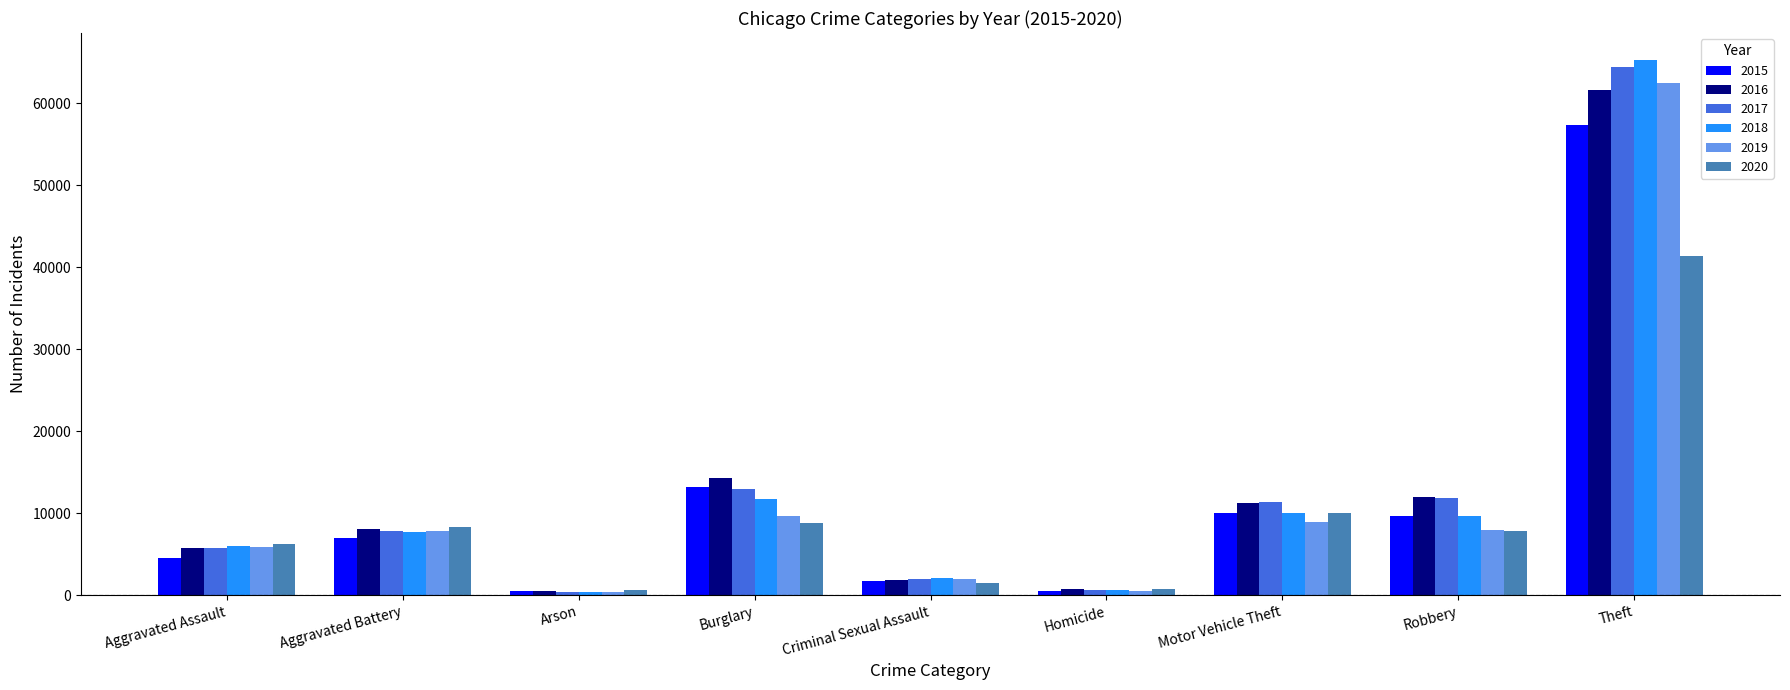

Which series has the widest spread of values?

2018